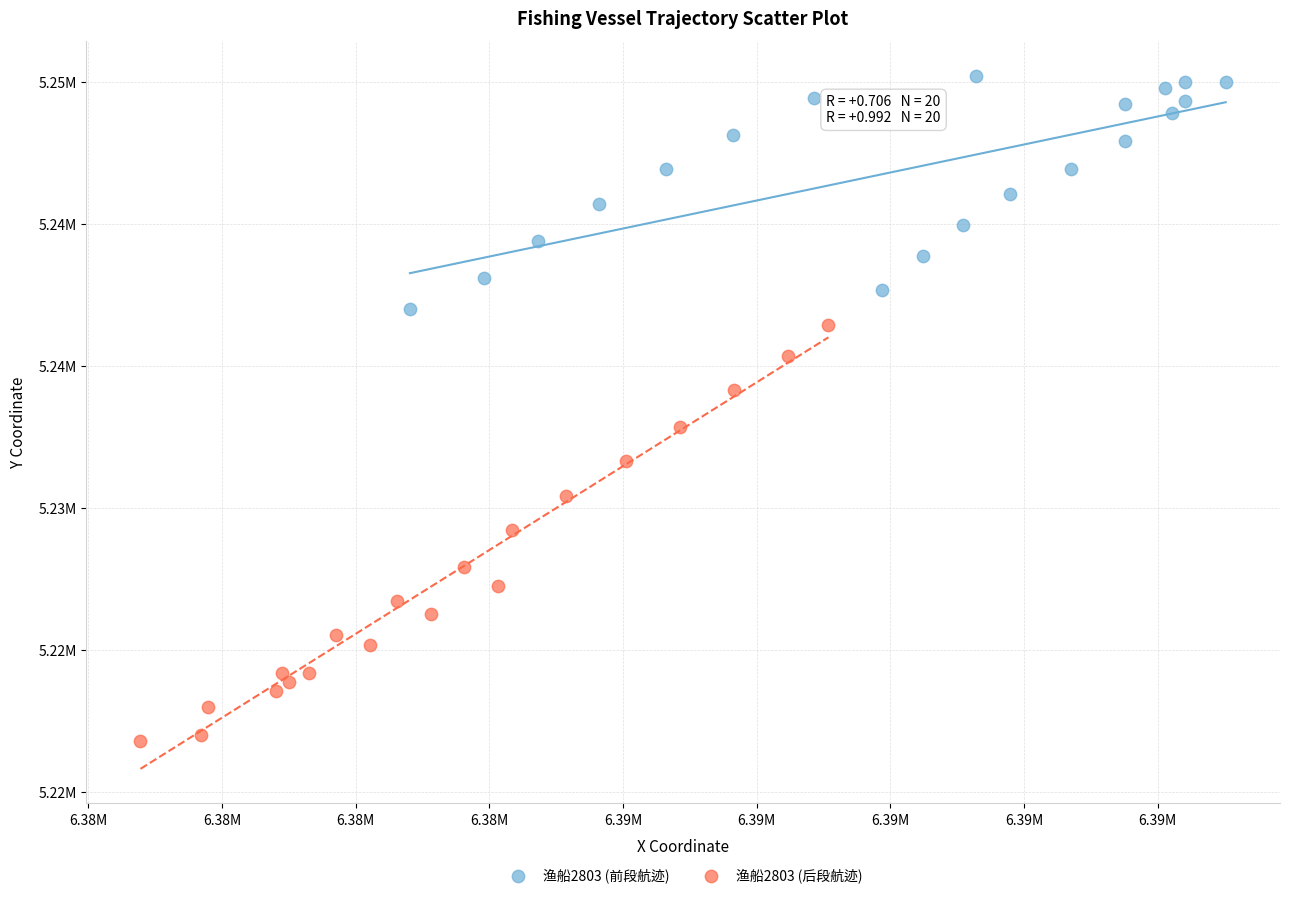

What are all the series names shown in the legend?

渔船2803 (前段航迹), 渔船2803 (后段航迹)